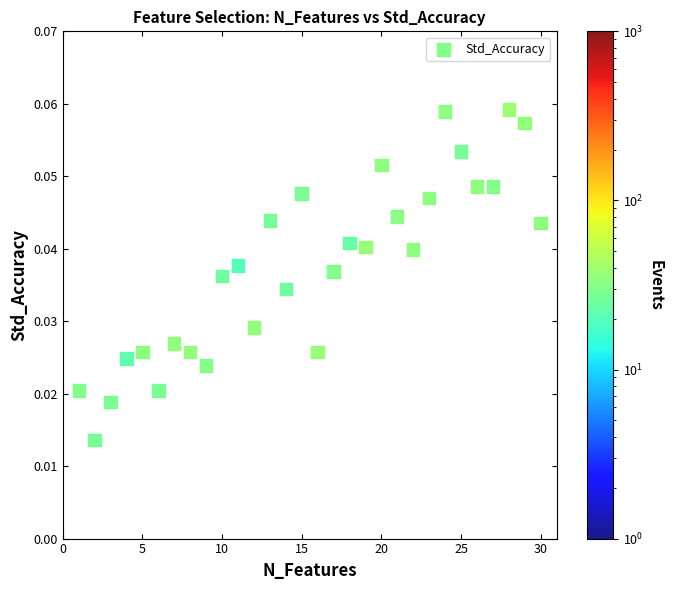

What is the range of X values (max minus min)?

29.0